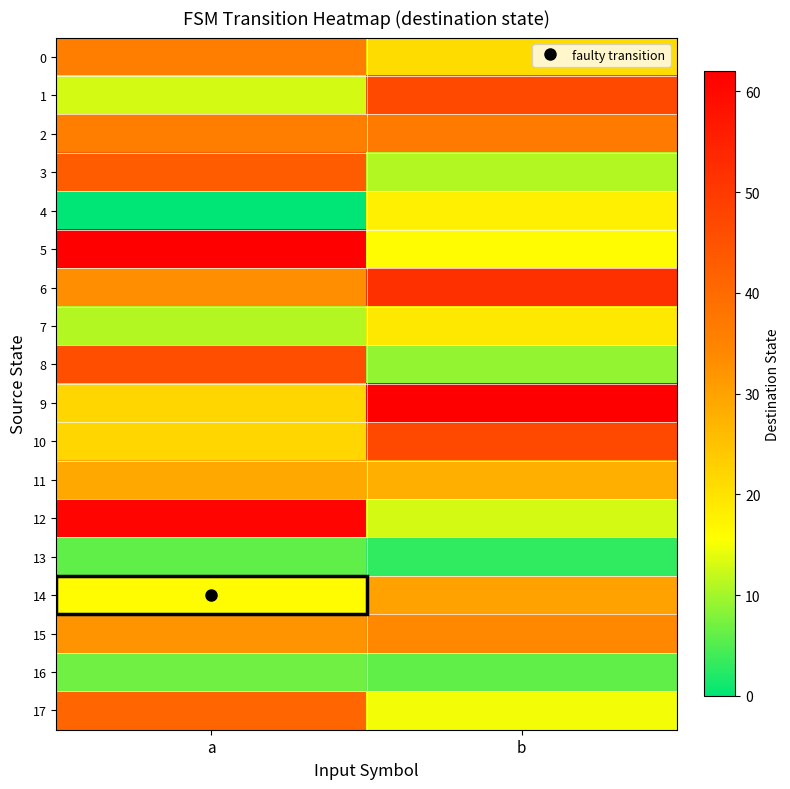

Which category has the highest value across all series?

a